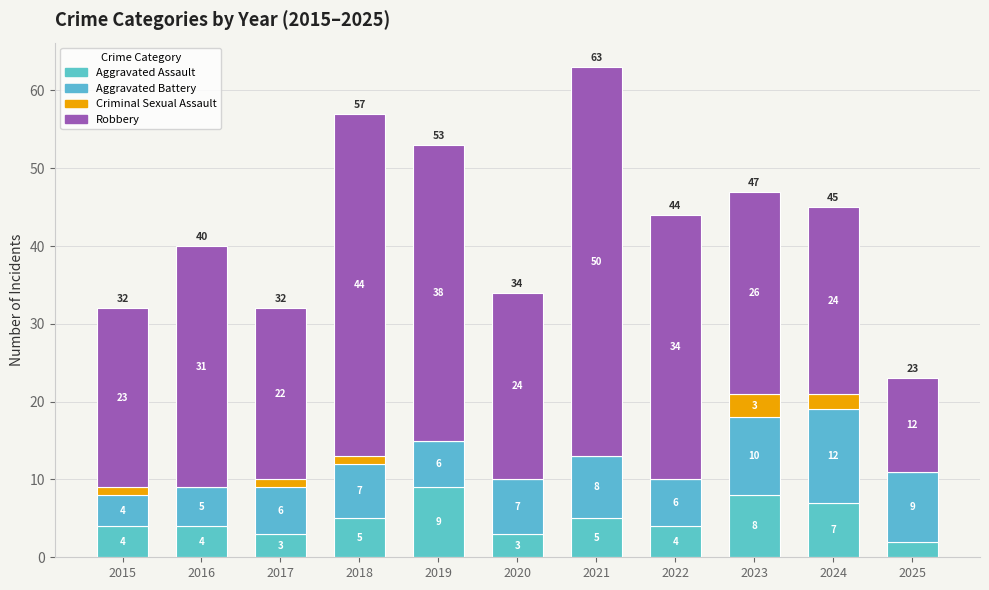

How many categories are shown in the chart?

11